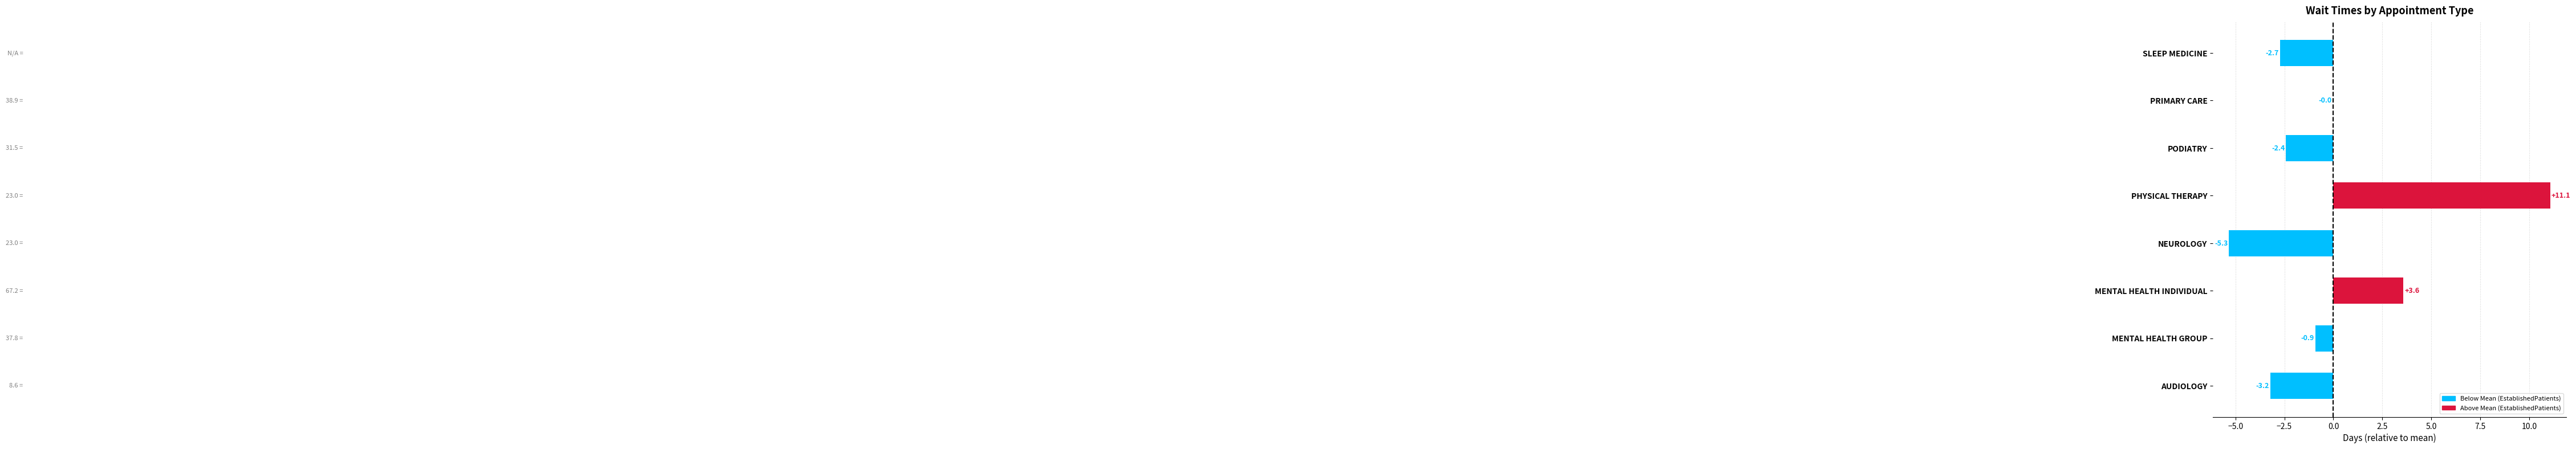

Which category has the highest value across all series?

PHYSICAL THERAPY